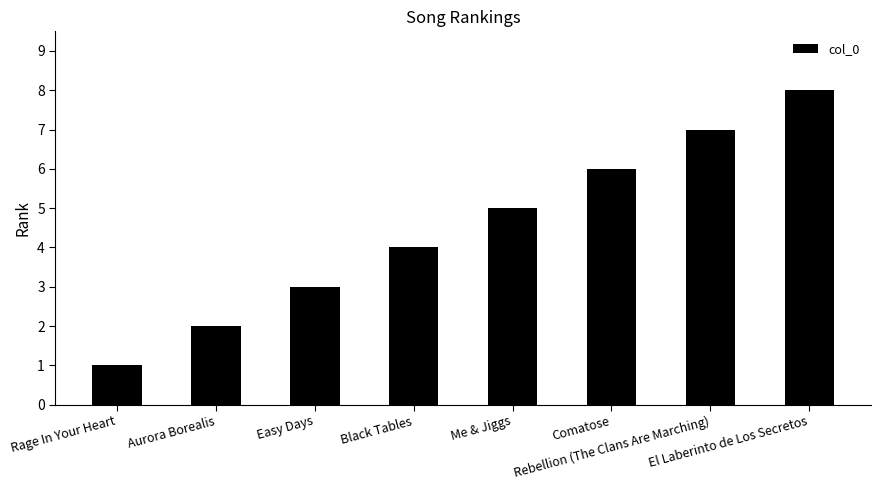

What is the greatest value displayed?

8